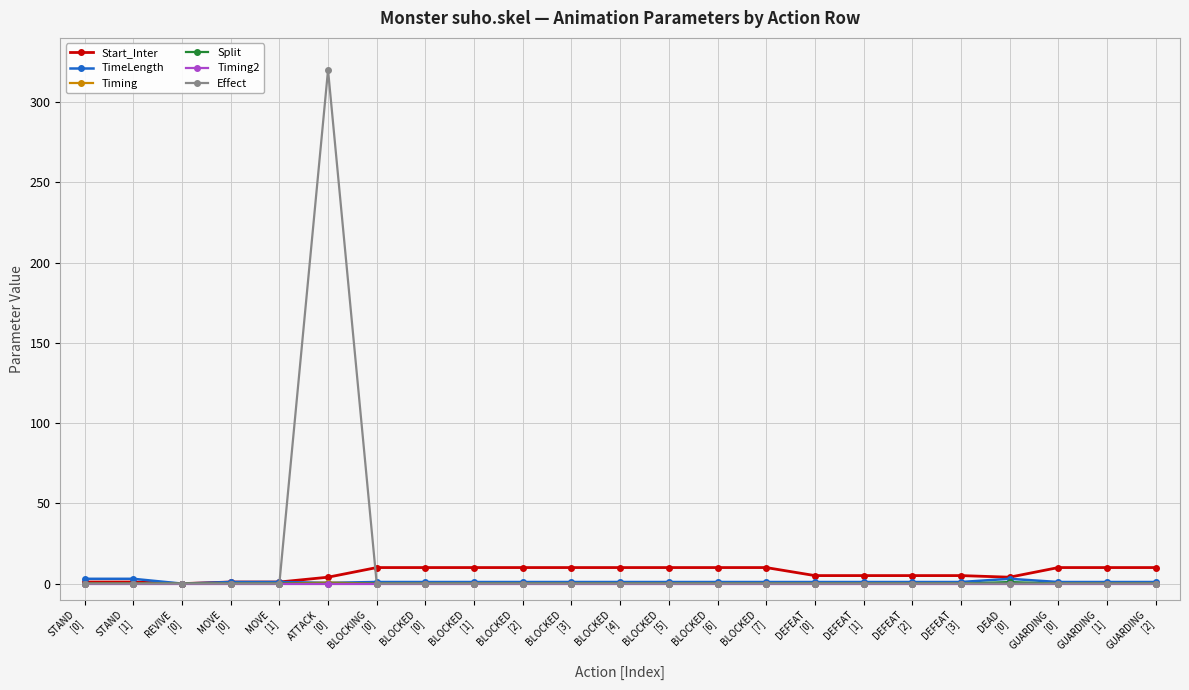

Which series has the widest spread of values?

Effect